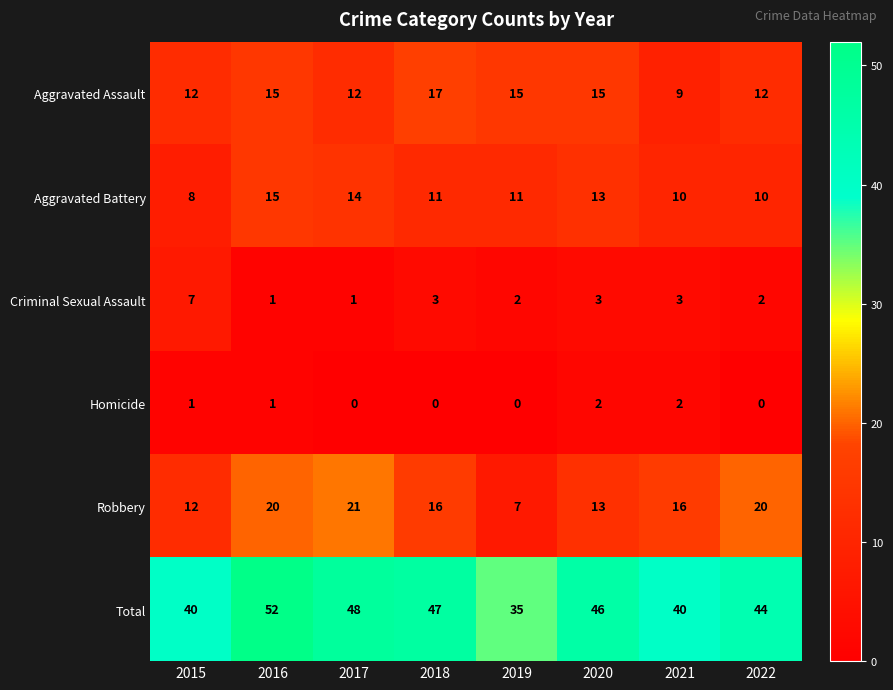

The value of Total at 2021 is 70. True or false?

False